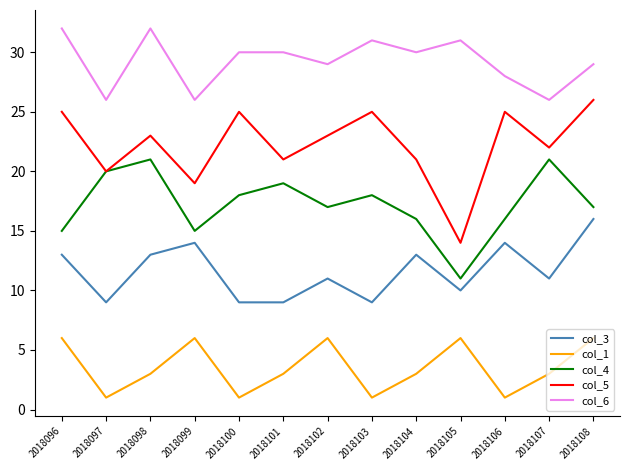

Reading right to left, list all the values displayed in this chart.

col_3: 16	11	14	10	13	9	11	9	9	14	13	9	13
col_1: 6	3	1	6	3	1	6	3	1	6	3	1	6
col_4: 17	21	16	11	16	18	17	19	18	15	21	20	15
col_5: 26	22	25	14	21	25	23	21	25	19	23	20	25
col_6: 29	26	28	31	30	31	29	30	30	26	32	26	32